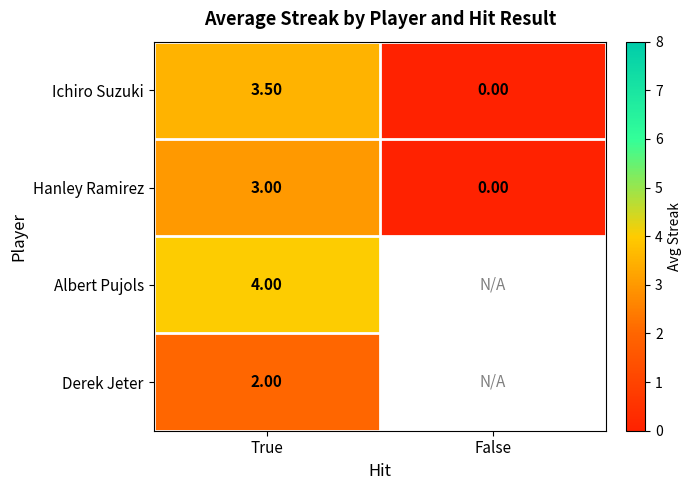

What is the sum of all Ichiro Suzuki values?

3.5